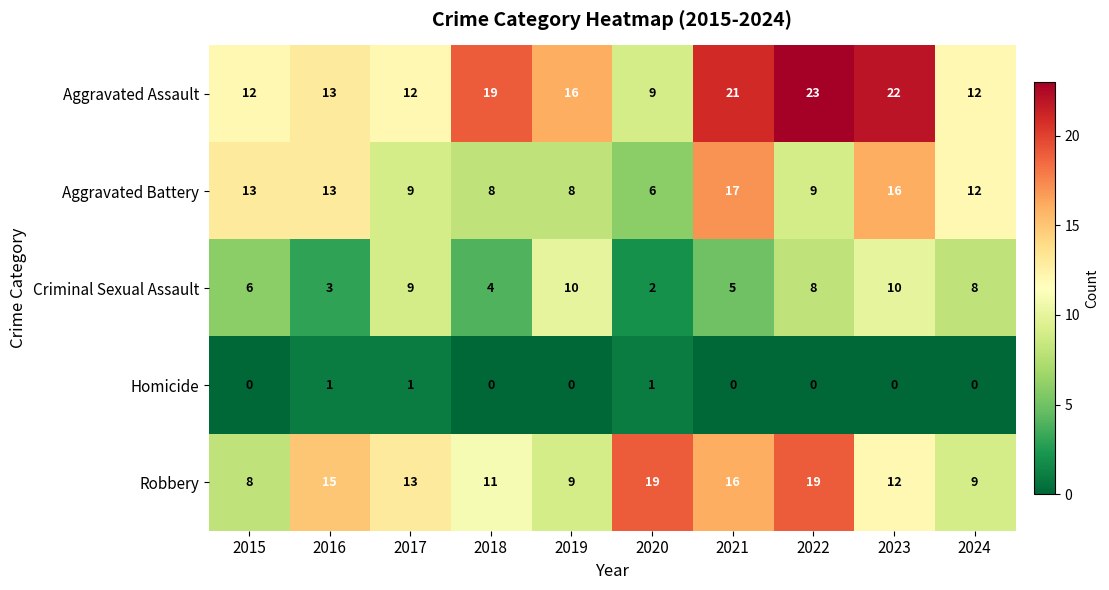

How many positive values does the Homicide series have?

3